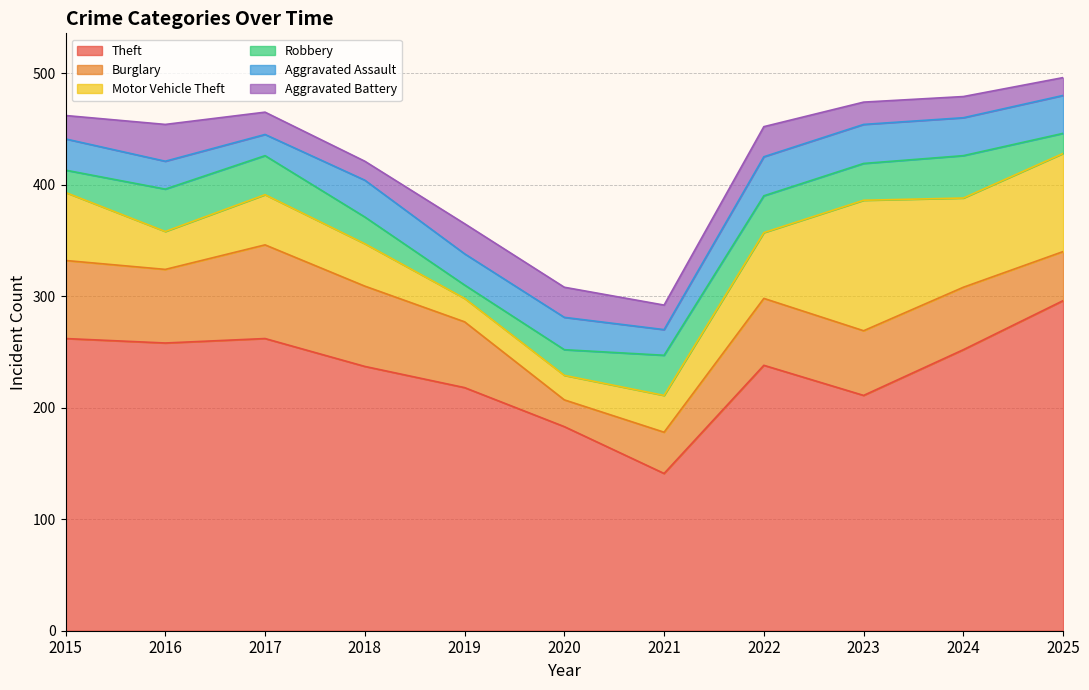

Reading left to right, list all the values displayed in this chart.

Theft: 2015=262	2016=258	2017=262	2018=237	2019=218	2020=183	2021=141	2022=238	2023=211	2024=252	2025=296
Burglary: 2015=70	2016=66	2017=84	2018=72	2019=59	2020=24	2021=37	2022=60	2023=58	2024=56	2025=44
Motor Vehicle Theft: 2015=61	2016=34	2017=45	2018=38	2019=21	2020=22	2021=33	2022=59	2023=117	2024=80	2025=88
Robbery: 2015=20	2016=38	2017=35	2018=24	2019=12	2020=23	2021=36	2022=33	2023=33	2024=38	2025=18
Aggravated Assault: 2015=28	2016=25	2017=19	2018=33	2019=28	2020=29	2021=23	2022=35	2023=35	2024=34	2025=34
Aggravated Battery: 2015=21	2016=33	2017=20	2018=17	2019=27	2020=27	2021=22	2022=27	2023=20	2024=19	2025=16